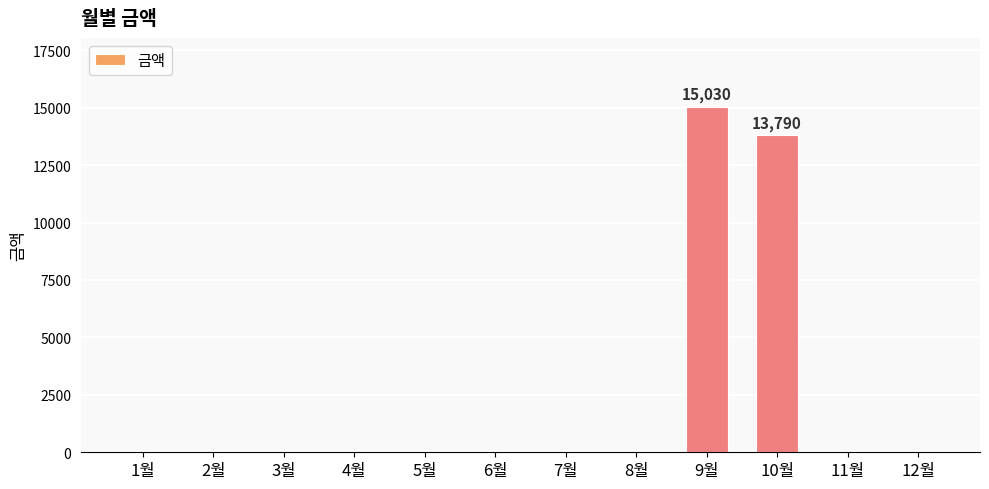

Reading right to left, transcribe all the data shown in this chart.

0	0	13790	15030	0	0	0	0	0	0	0	0